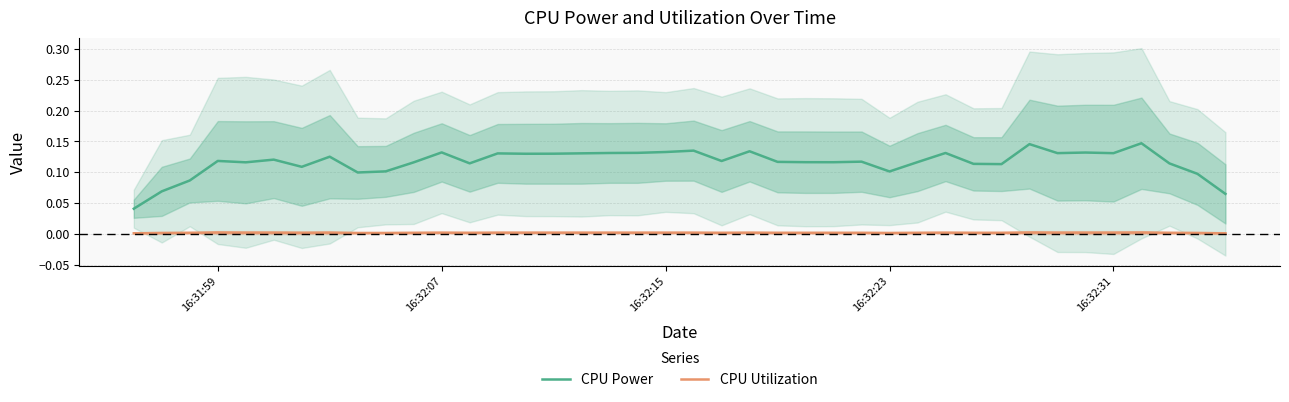

True or false: CPU Power and CPU Utilization cross at least once.

False